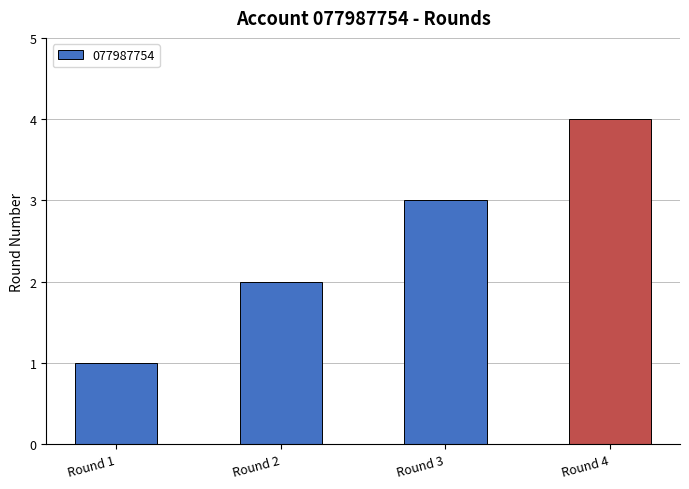

Rank the categories by value from highest to lowest.

Round 4, Round 3, Round 2, Round 1